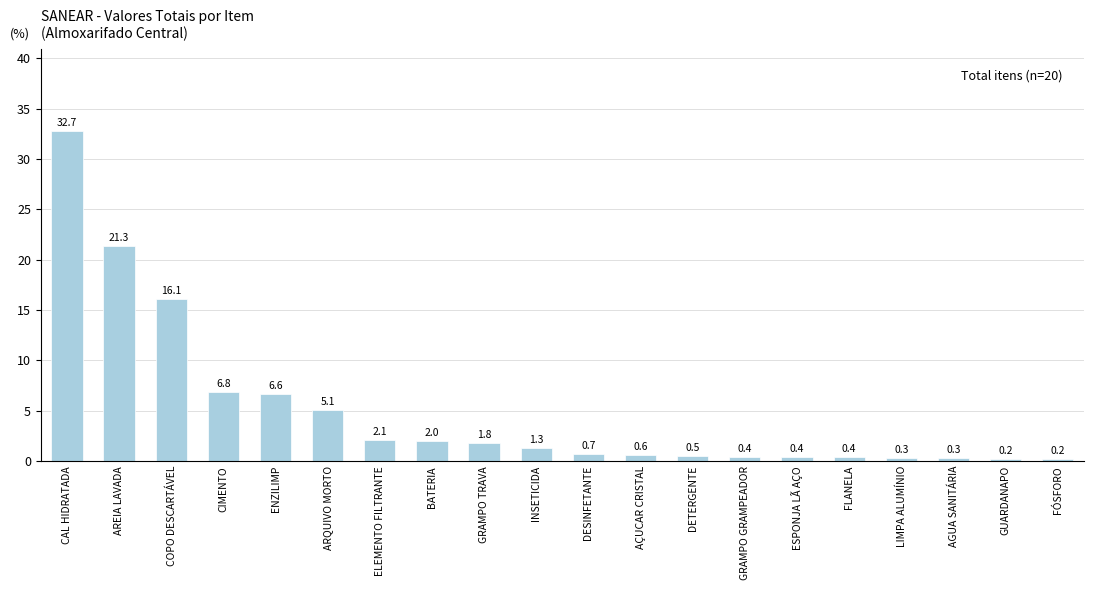

The value at BATERIA is 2.0. True or false?

True